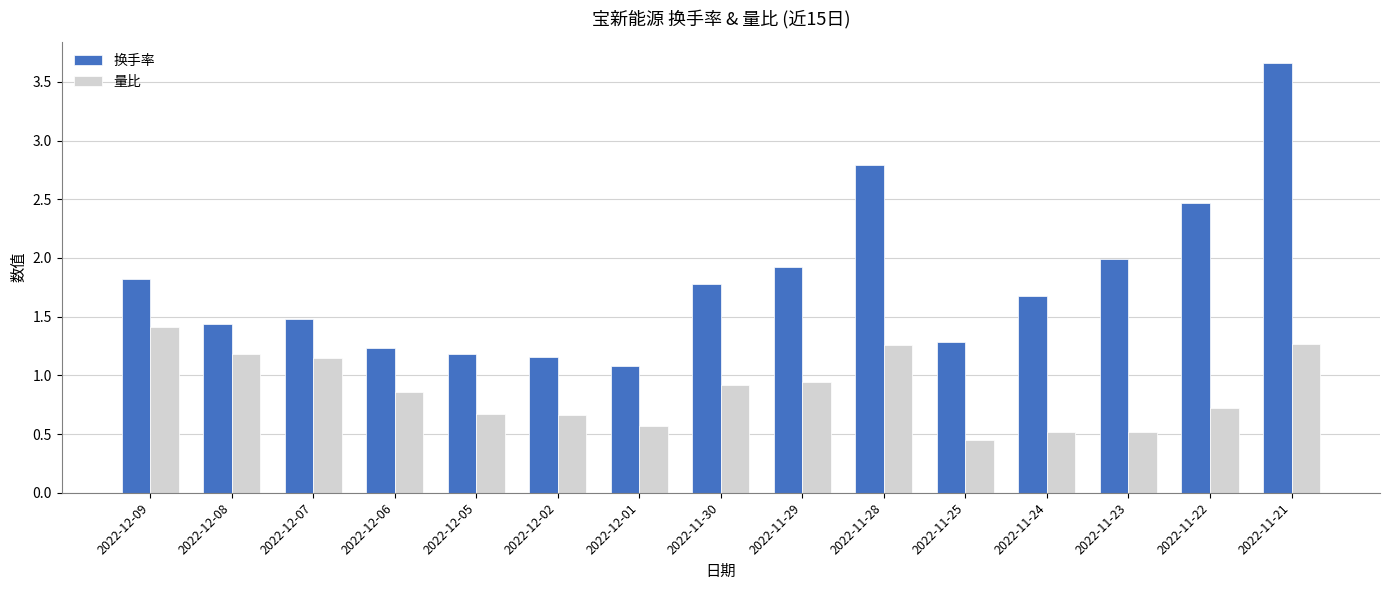

Between 2022-12-02 and 2022-11-23, which series saw the biggest shift?

换手率